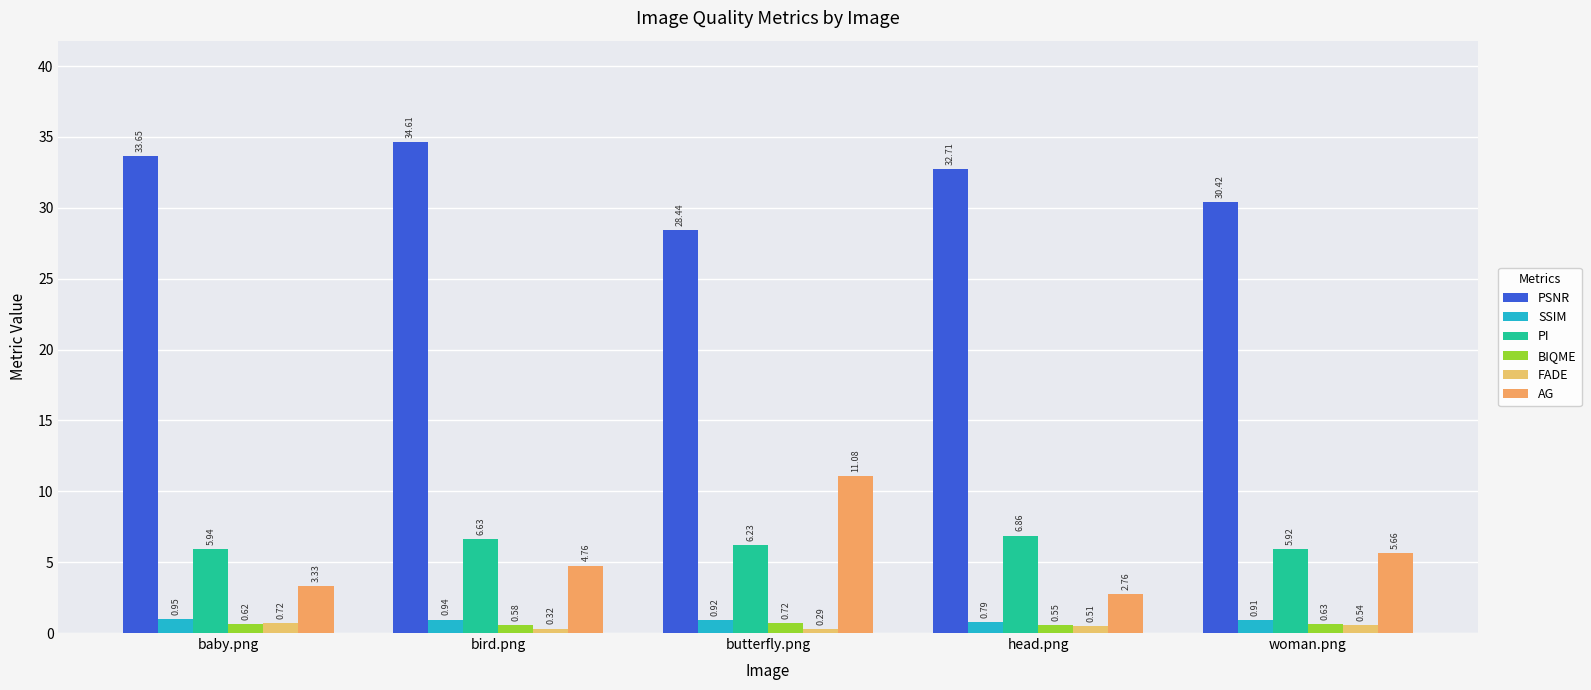

Which label corresponds to the smallest value in the chart?

butterfly.png